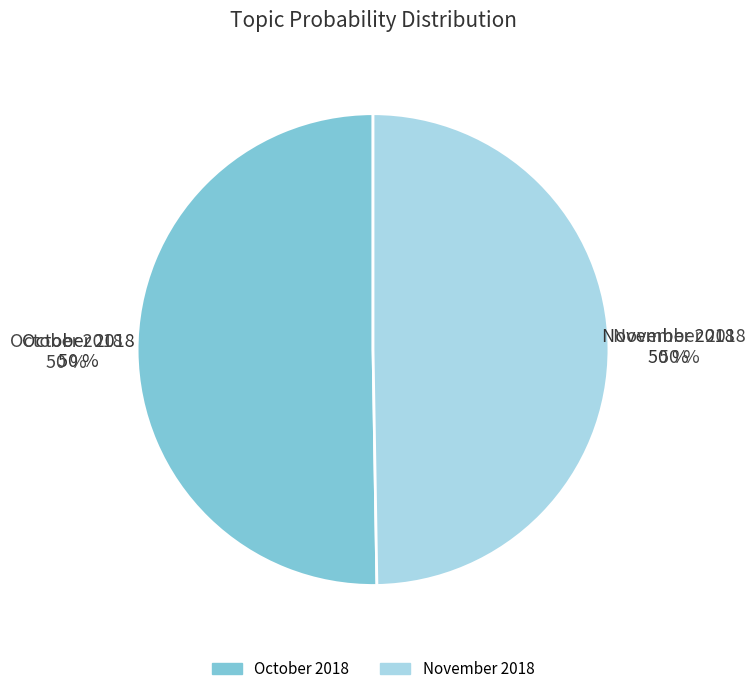

Which category accounts for the majority?

October 2018